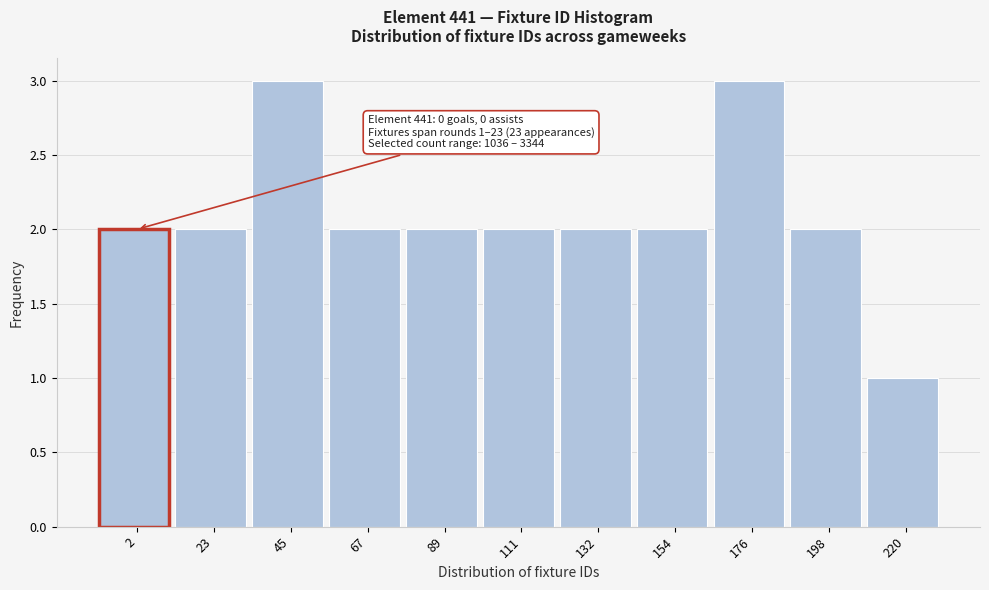

Reading right to left, extract all data points from this chart.

220=1	198=2	176=3	154=2	132=2	111=2	89=2	67=2	45=3	23=2	2=2